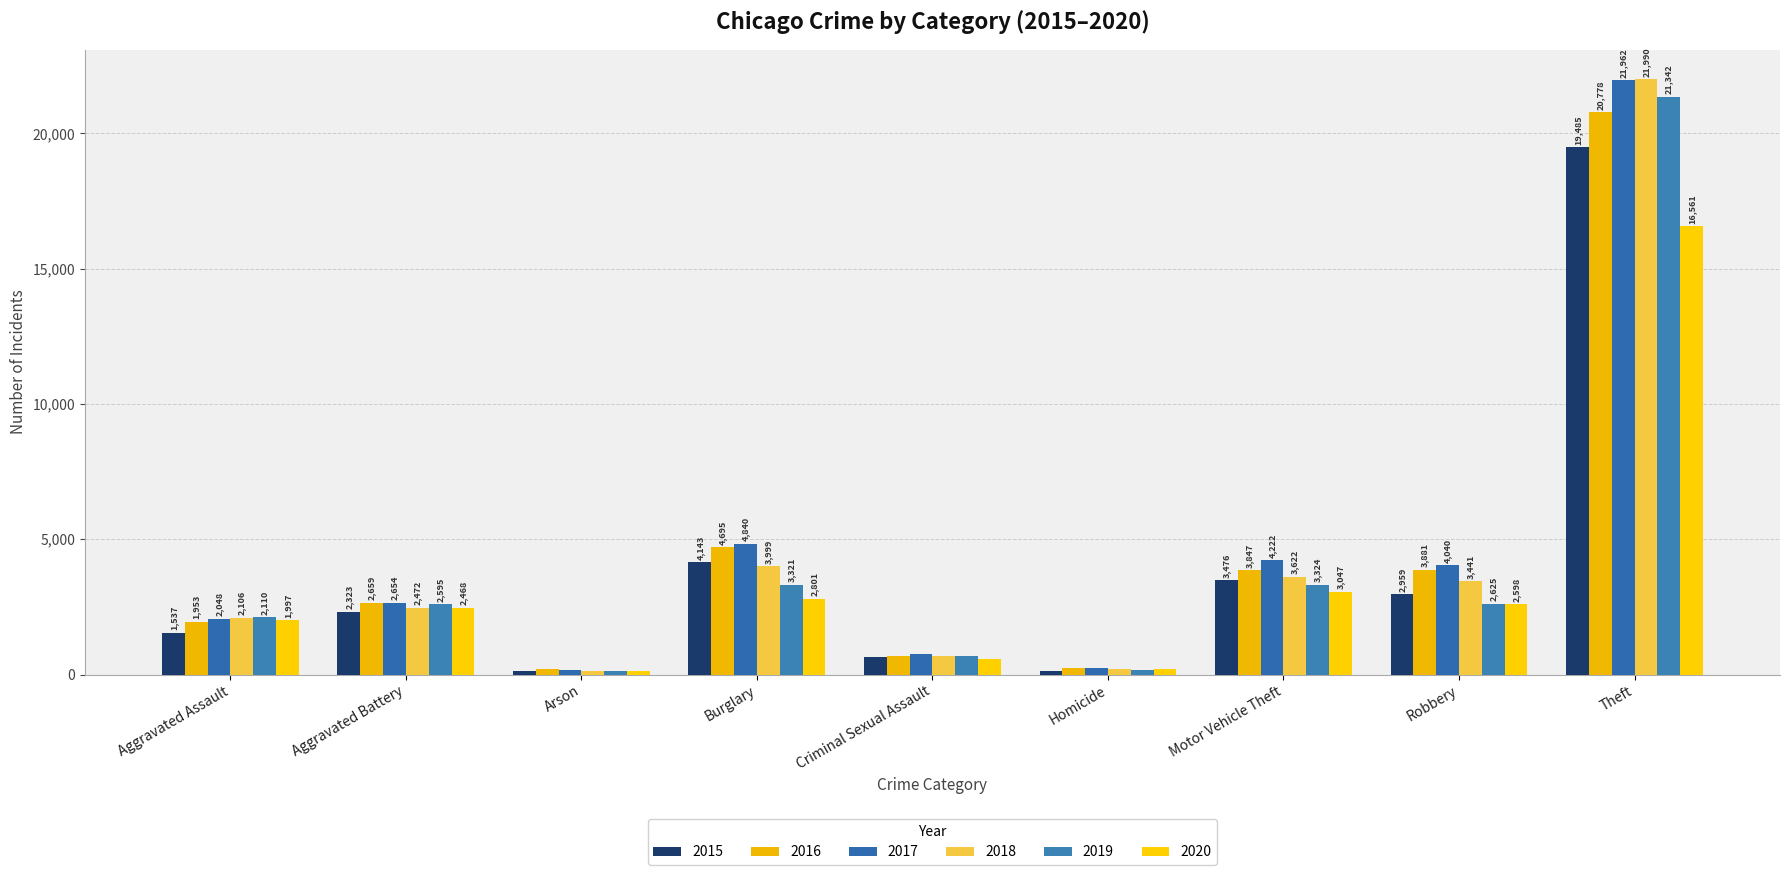

What is the value of the 2015 bar at the 6th from the left?

140